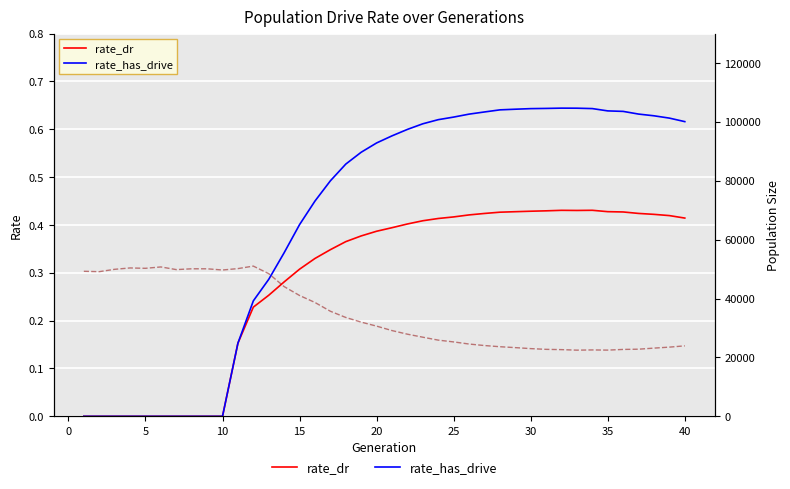

List the series in order of their peak value, highest first.

female_size, rate_has_drive, rate_dr